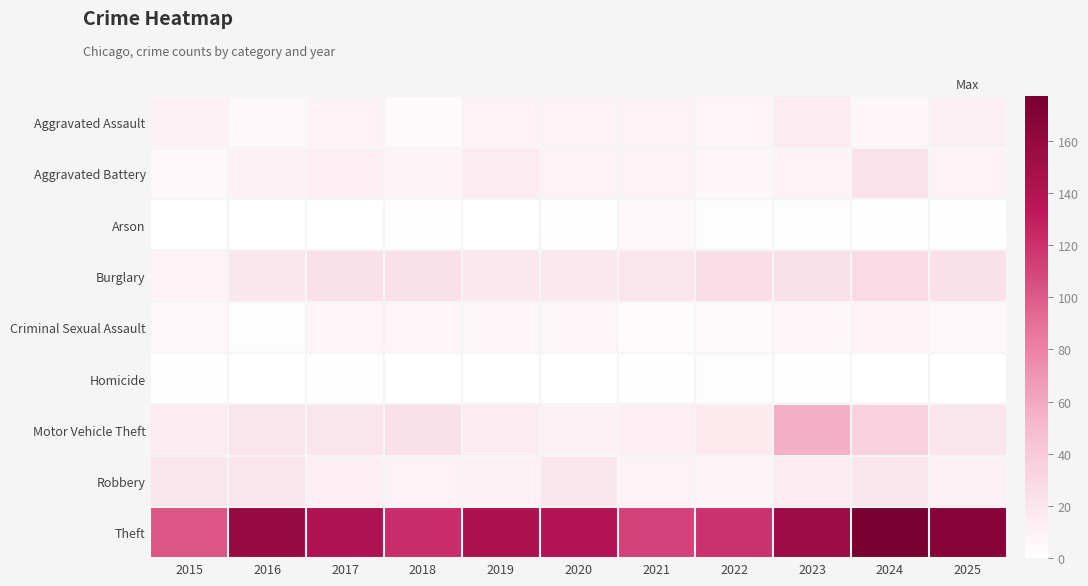

Which series has the largest total across all categories?

Theft